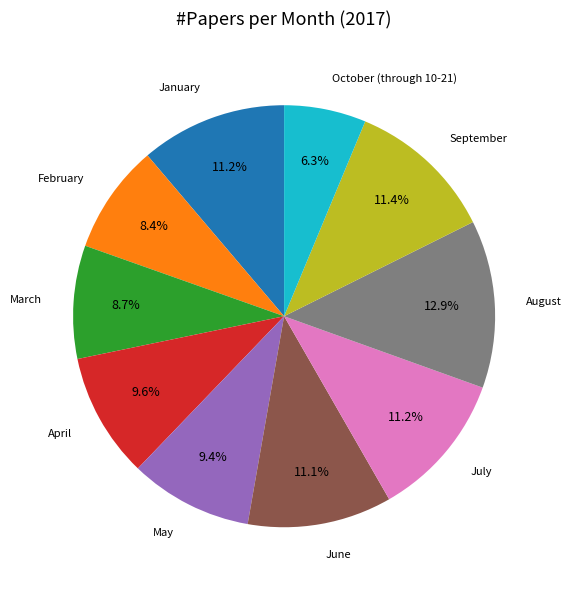

How many slices are in this pie chart?

10